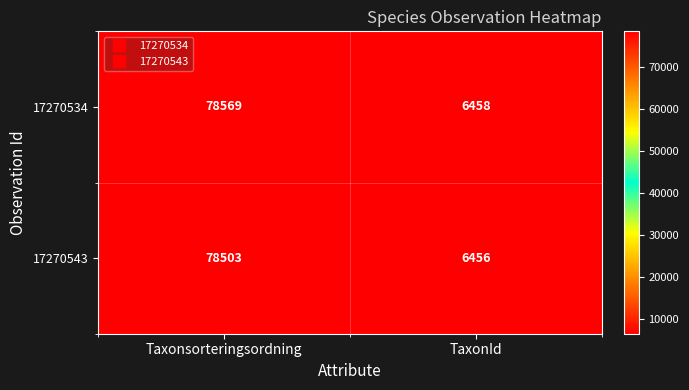

List the series in order of their peak value, highest first.

17270534, 17270543